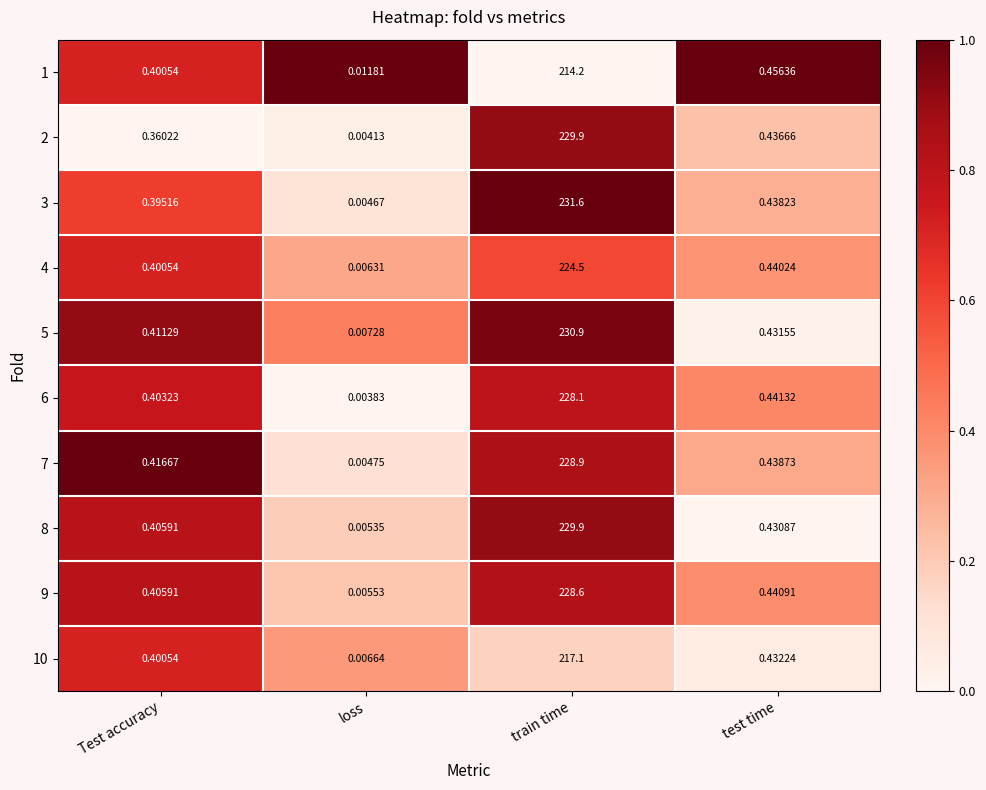

At which label is 10 closest to 108?

test time